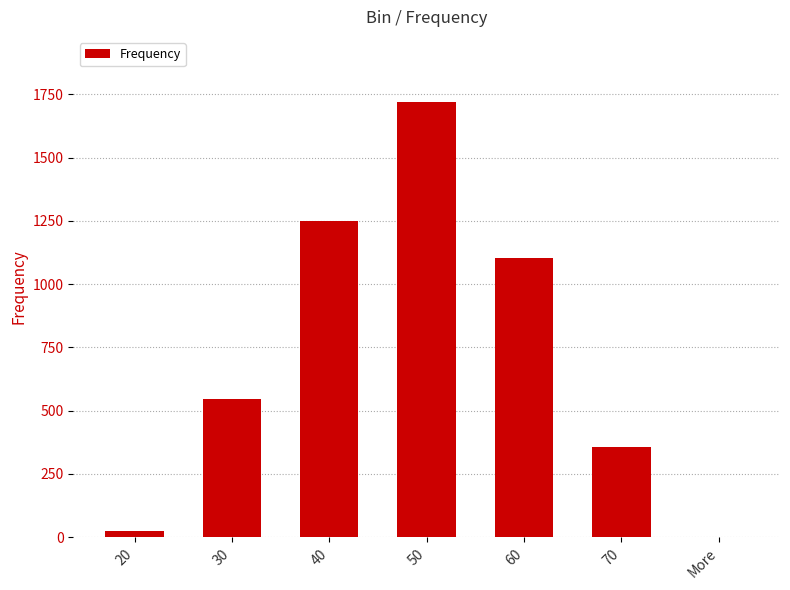

Where is the data nearest to the value 859?

60